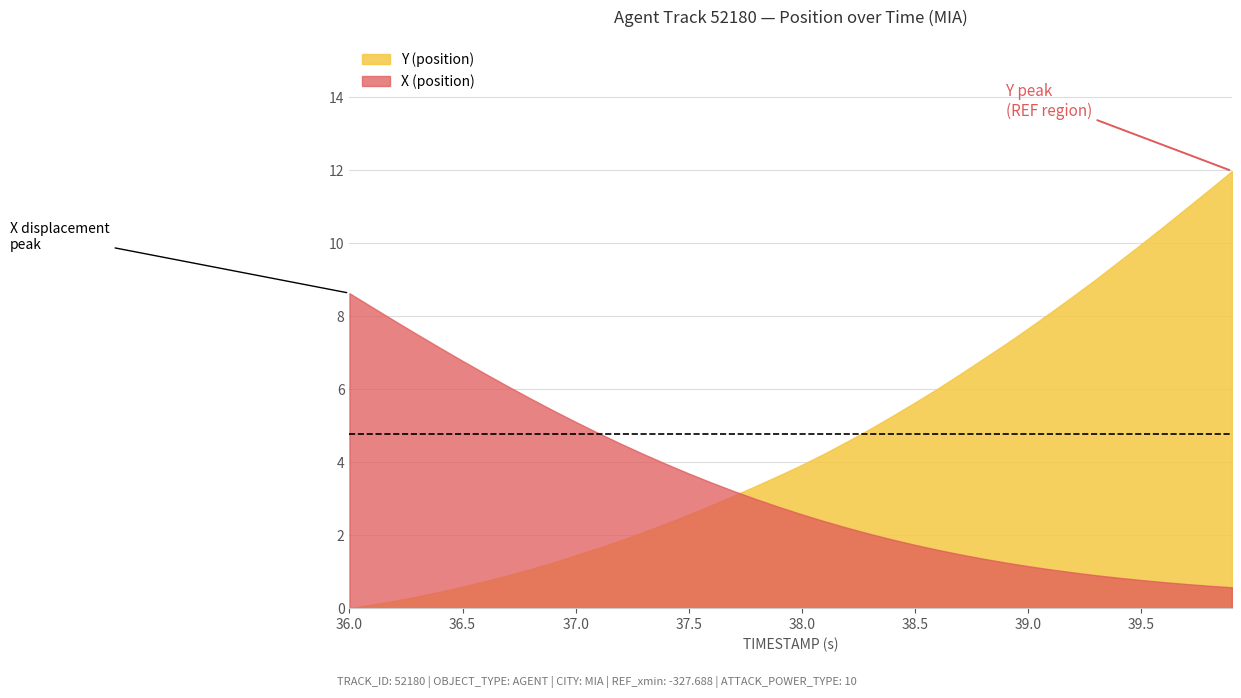

How many distinct data groups are displayed?

2